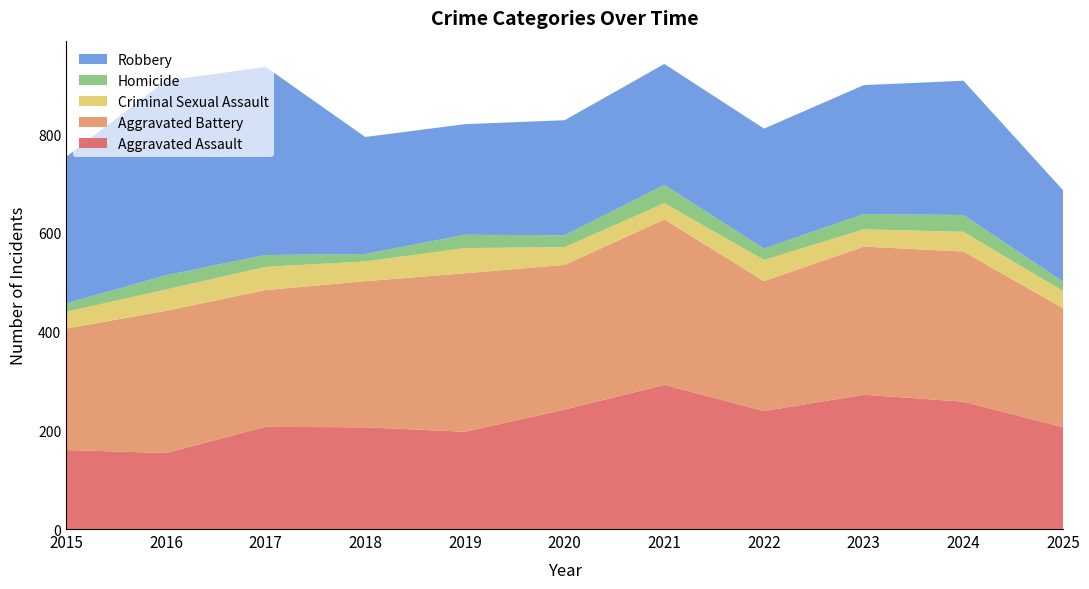

Reading left to right, extract all data points from this chart.

Aggravated Assault: 2015=160	2016=154	2017=207	2018=206	2019=197	2020=242	2021=292	2022=239	2023=272	2024=258	2025=206
Aggravated Battery: 2015=246	2016=288	2017=277	2018=296	2019=321	2020=293	2021=335	2022=263	2023=300	2024=304	2025=241
Criminal Sexual Assault: 2015=34	2016=43	2017=47	2018=40	2019=51	2020=36	2021=33	2022=43	2023=35	2024=40	2025=35
Homicide: 2015=17	2016=29	2017=24	2018=15	2019=27	2020=24	2021=37	2022=23	2023=31	2024=34	2025=19
Robbery: 2015=297	2016=394	2017=381	2018=237	2019=224	2020=233	2021=245	2022=243	2023=261	2024=272	2025=185